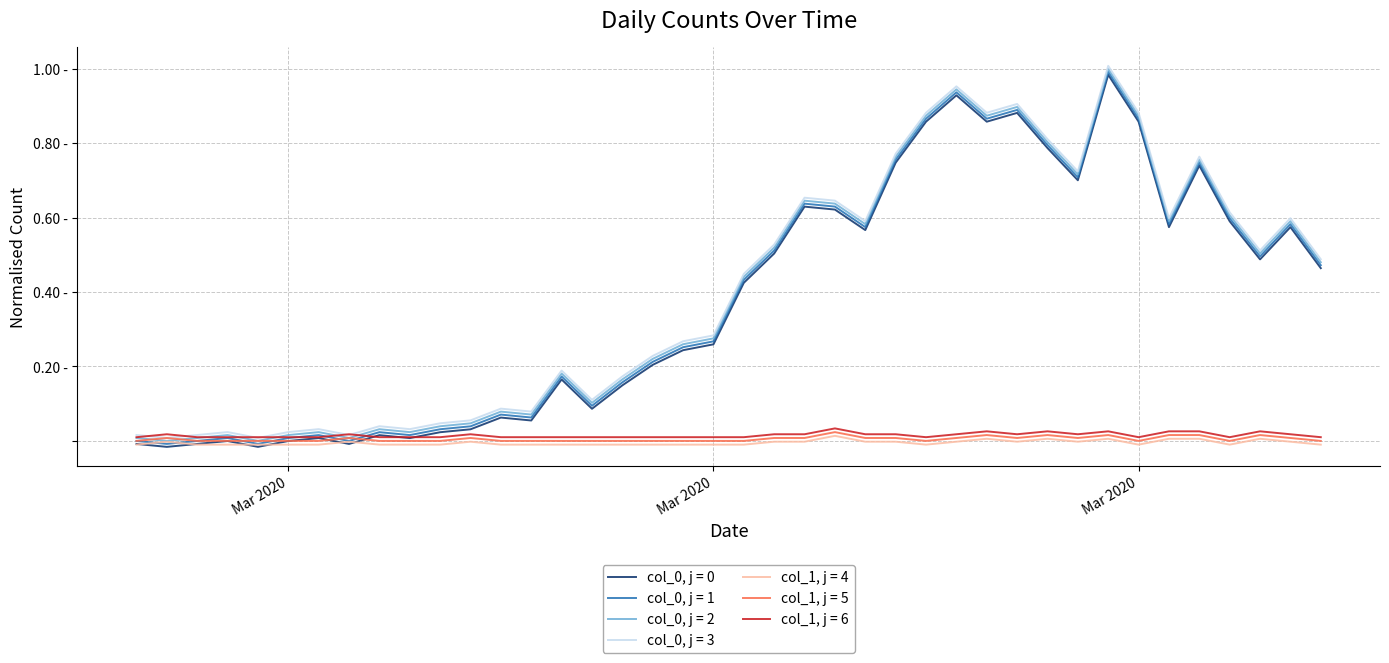

Does the chart display data point markers on the line(s)?

No